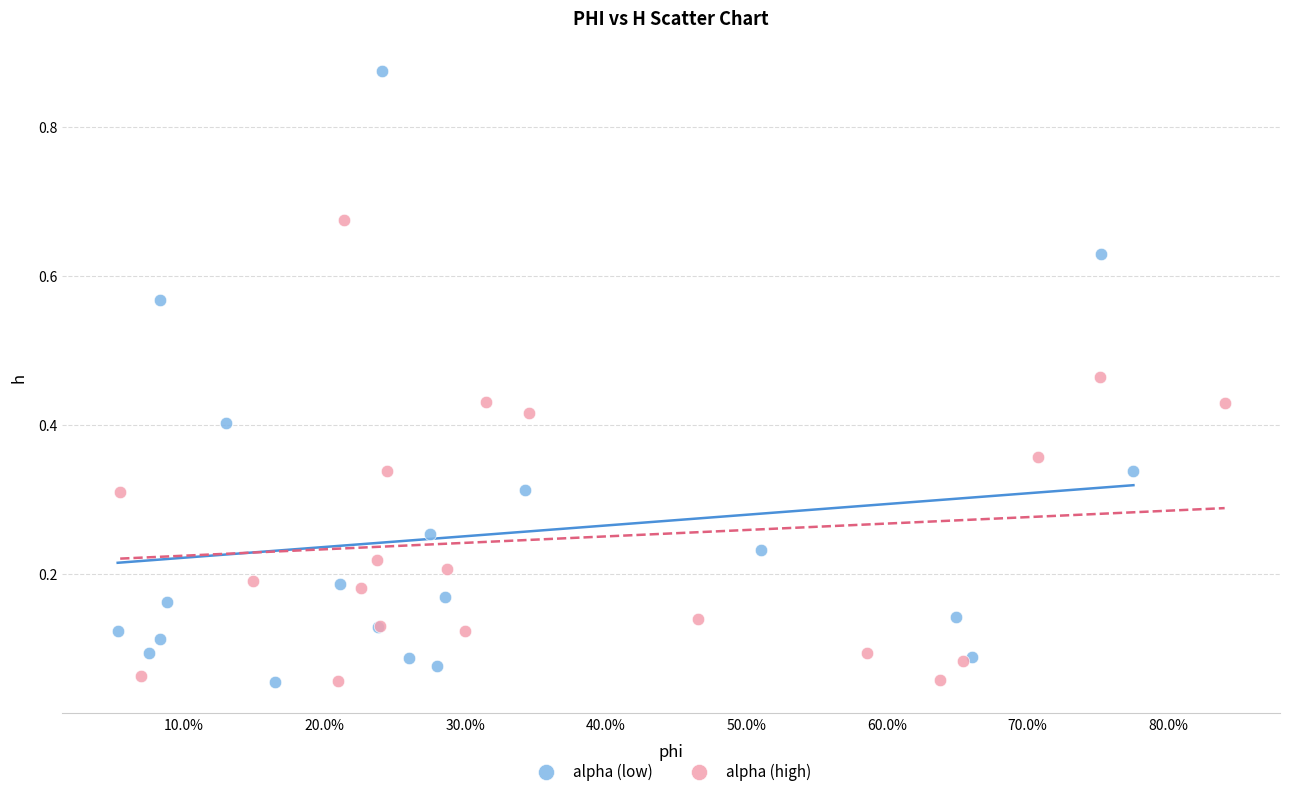

Which series has the widest spread of Y values?

alpha (low)